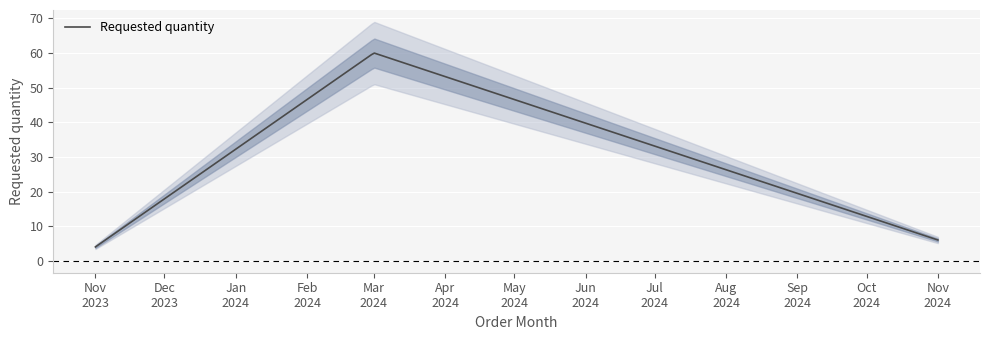

What is the difference between the second highest and minimum values?

2